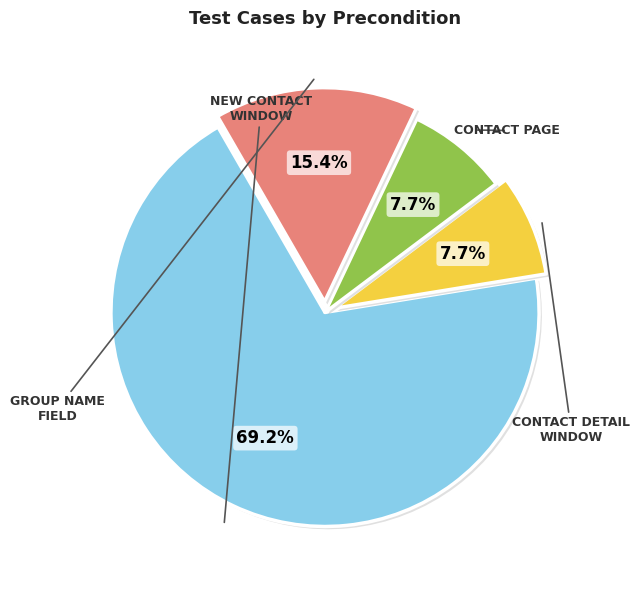

Is there a majority slice in this chart?

Yes